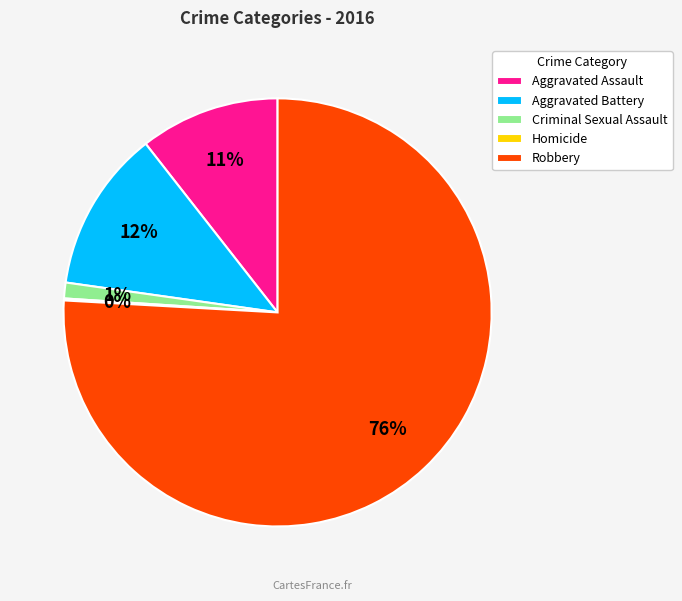

Which slice is the largest?

Robbery